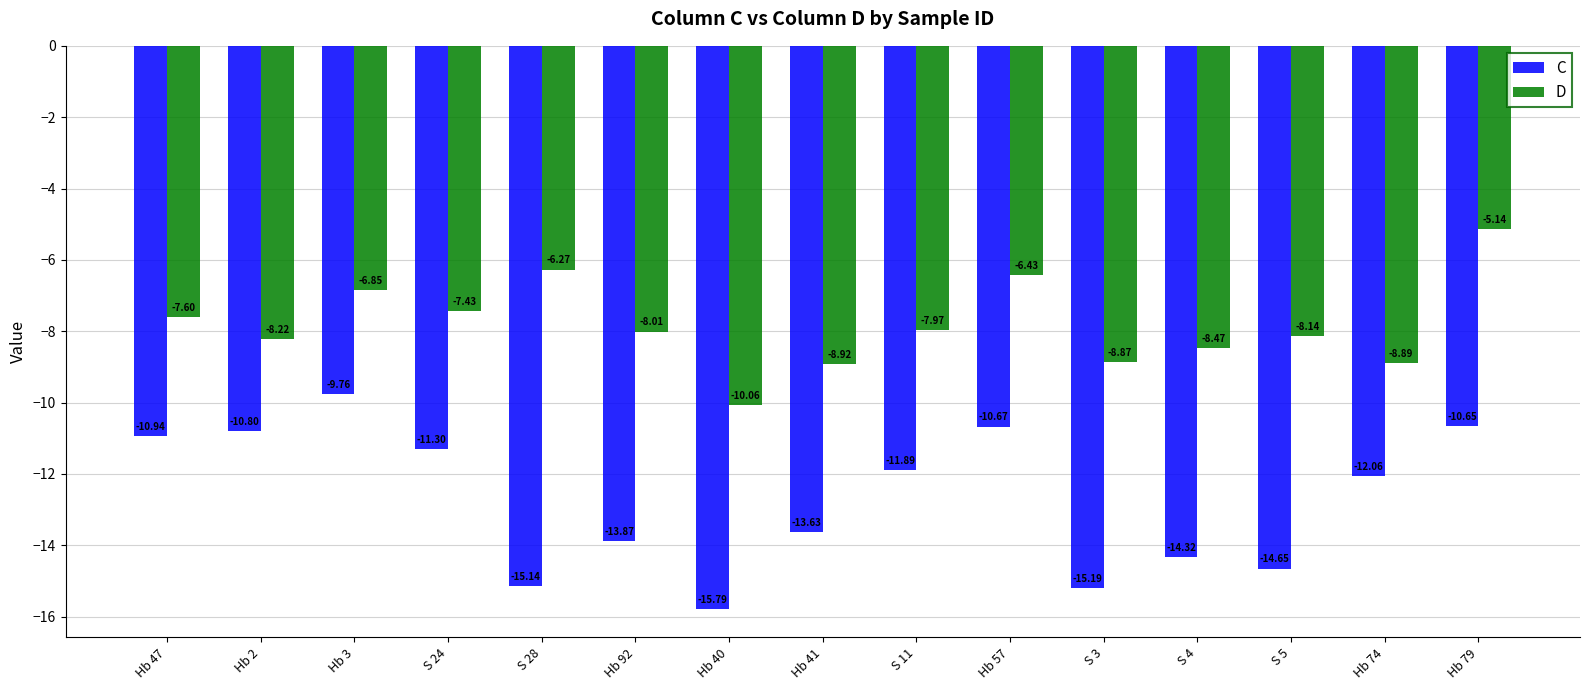

What is the sum of the C values at S 11 and Hb 79?

-22.5